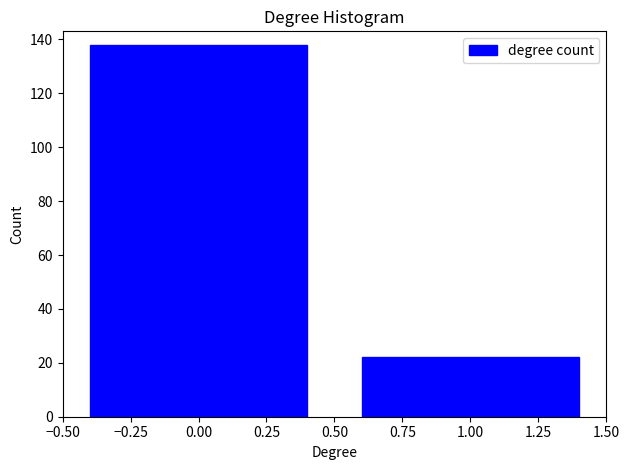

Reading left to right, transcribe all the data shown in this chart.

138	22